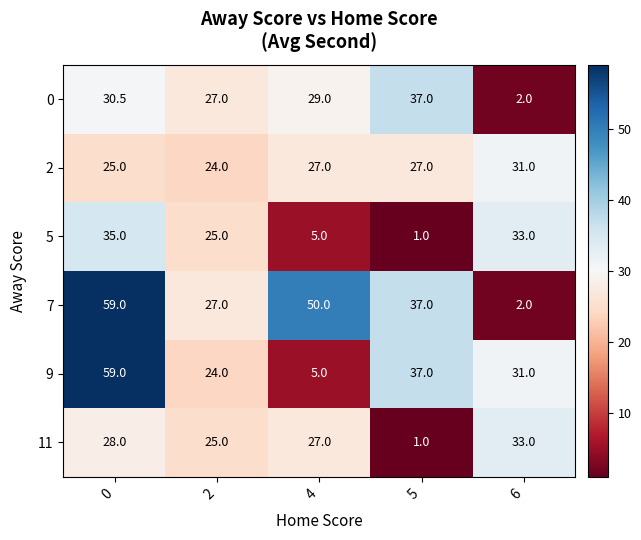

What is the spread (max minus min) of values at 0?

34.0